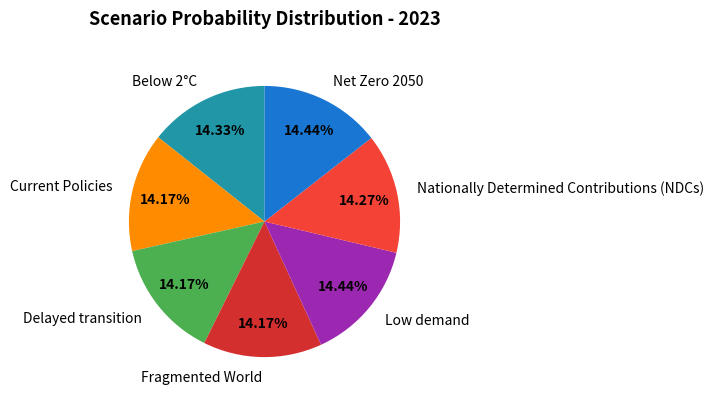

Is it true that Low demand is 14% of the pie?

True